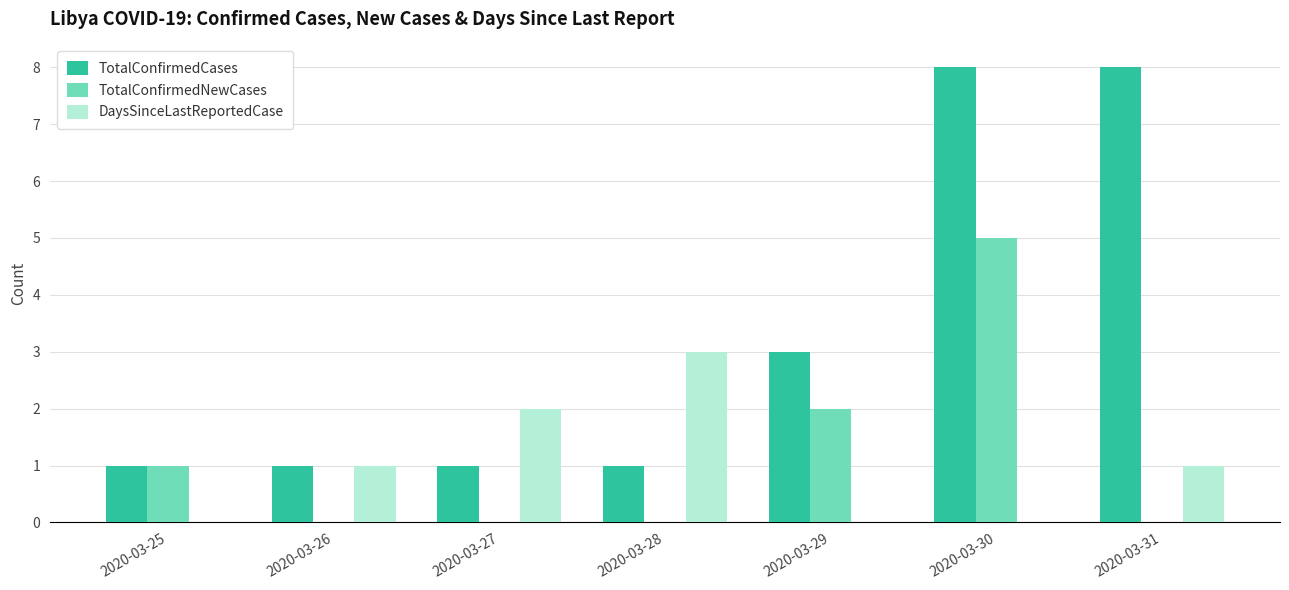

What is the total value across all series at 2020-03-27?

3